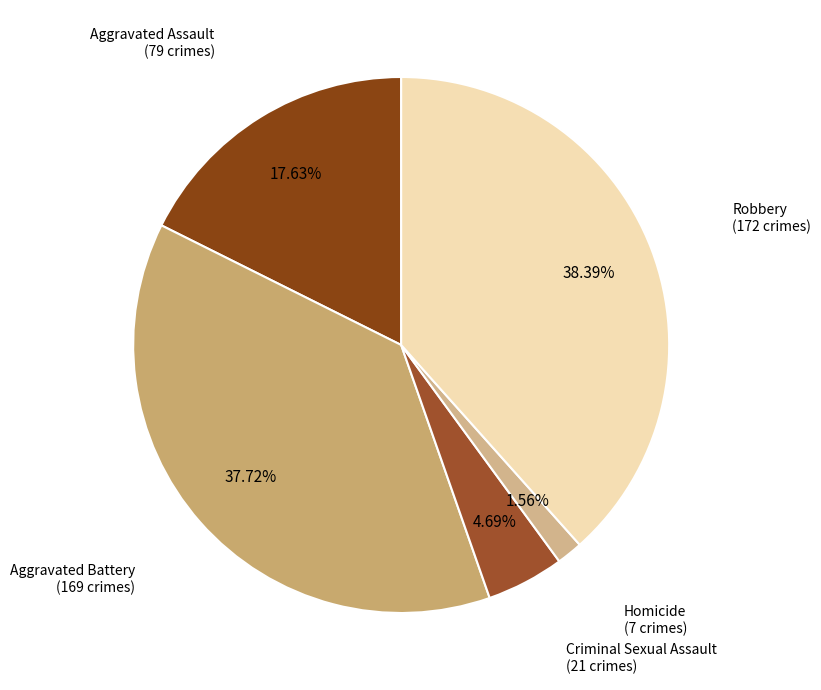

What is the largest slice in the pie chart?

Robbery